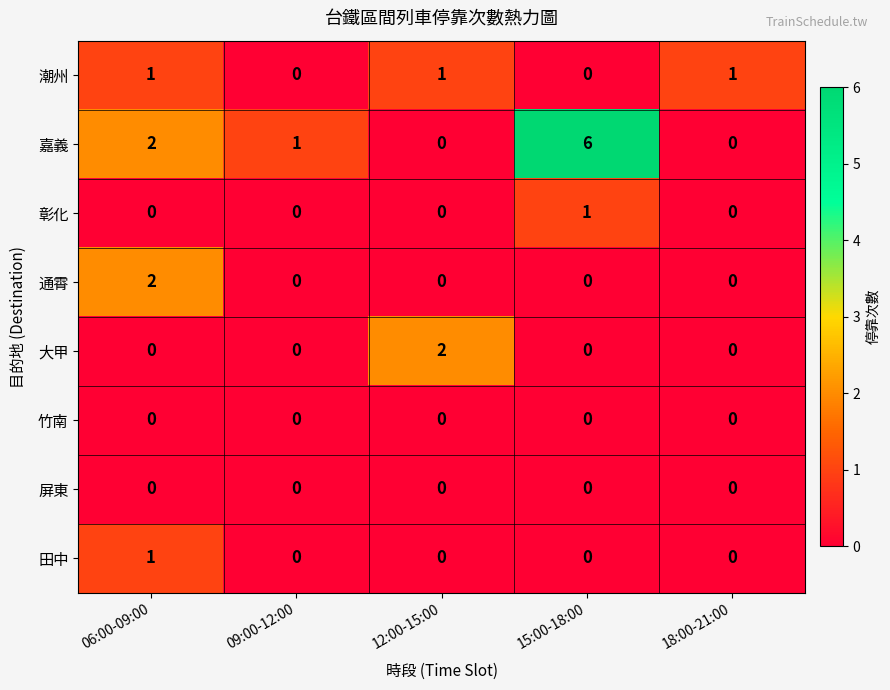

How many values in the 通霄 series exceed 0?

1